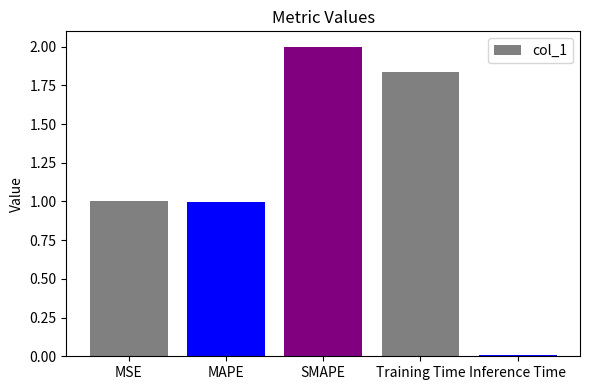

What is the approximate value at SMAPE?

2.0